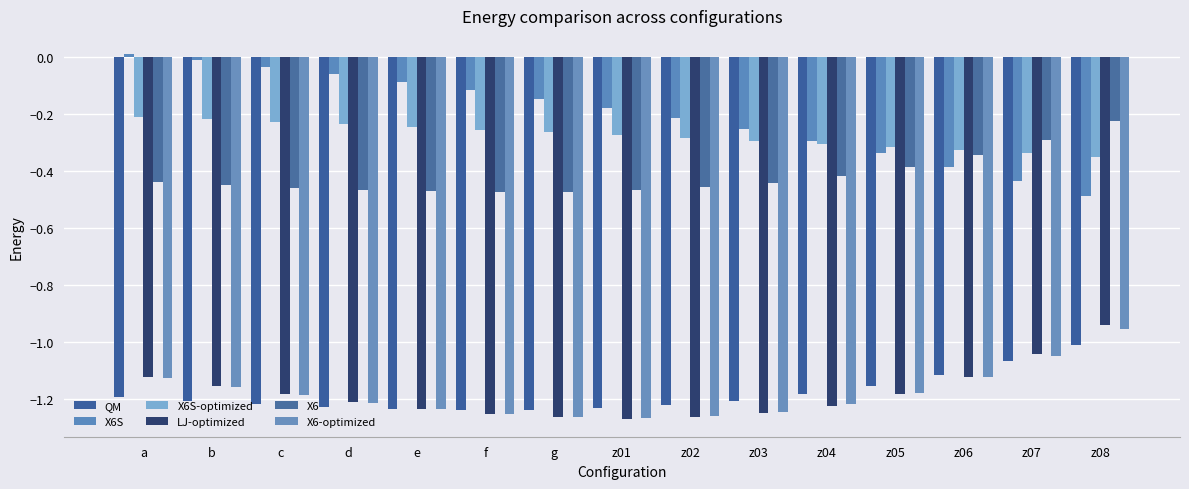

What is the difference between the maximum and minimum values in the X6-optimized series?

0.3